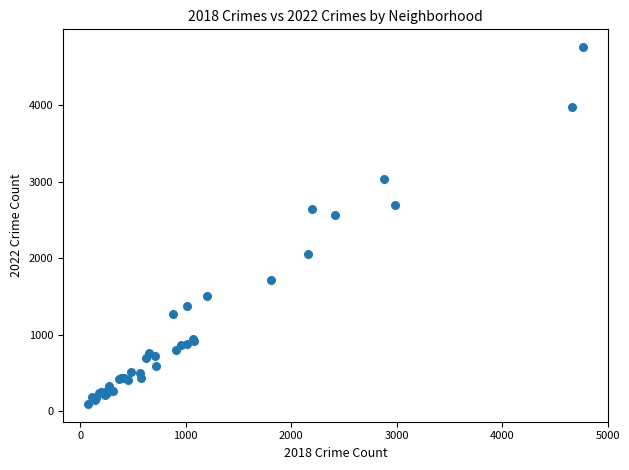

What Y value in the scatter plot is closest to 2430?

2566